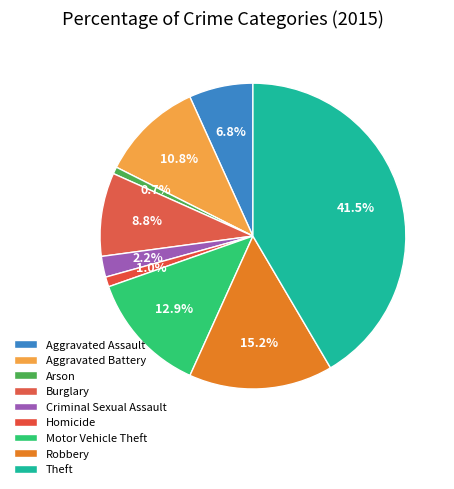

Rank the categories by value from lowest to highest.

Arson, Homicide, Criminal Sexual Assault, Aggravated Assault, Burglary, Aggravated Battery, Motor Vehicle Theft, Robbery, Theft